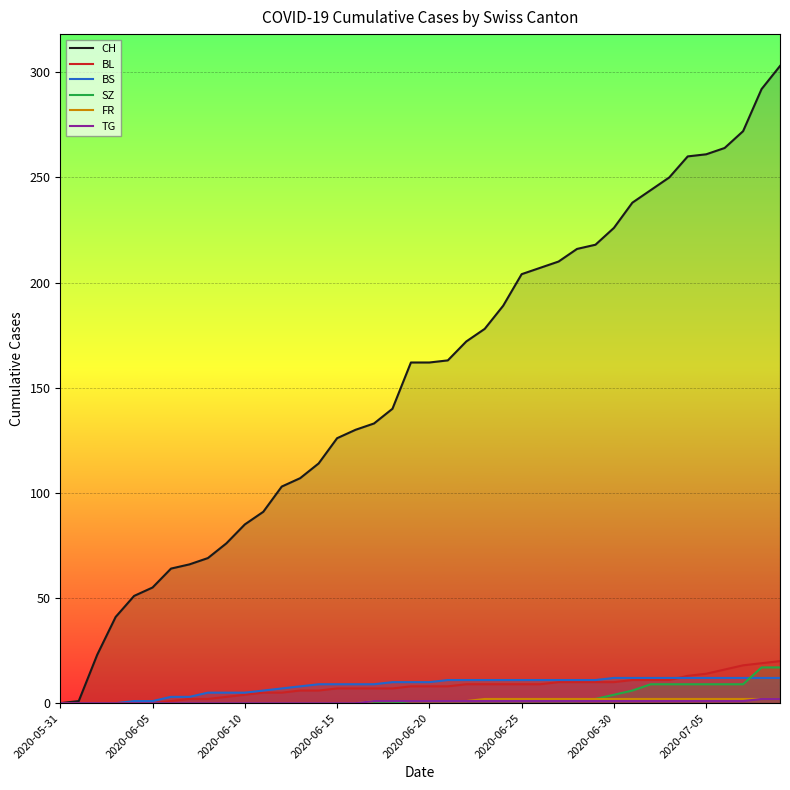

Which series has the largest total across all categories?

CH